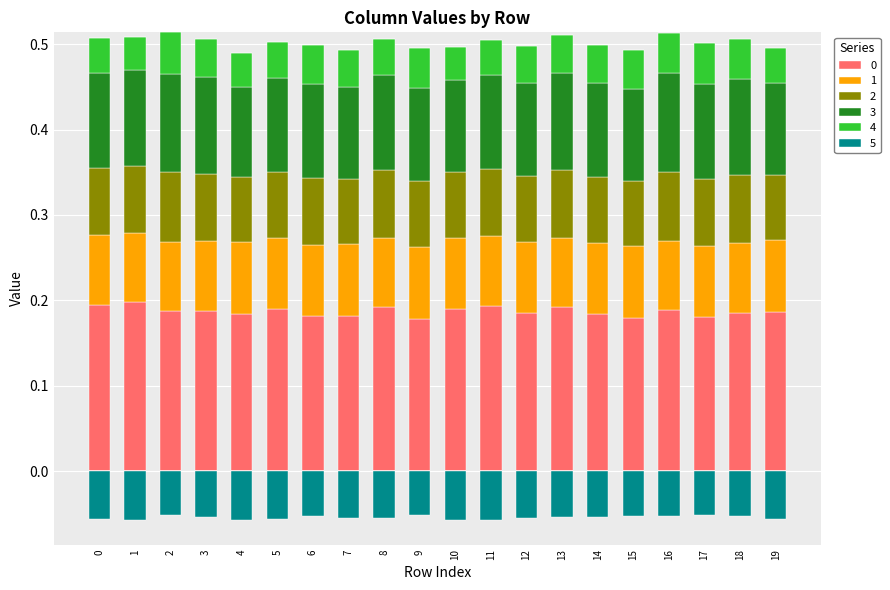

Rank the series at 9 from lowest to highest value.

5, 4, 2, 1, 3, 0